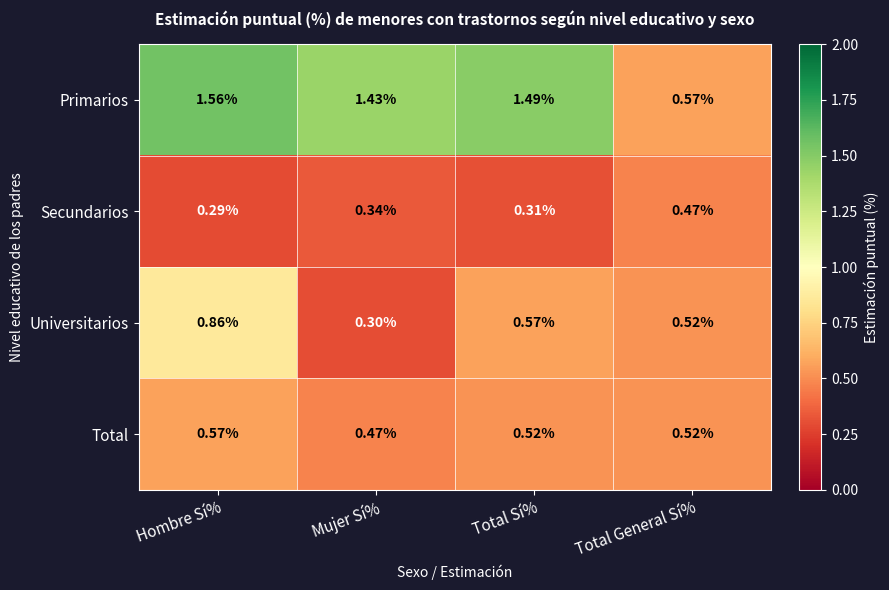

List the series in order of their peak value, lowest first.

Secundarios, Total, Universitarios, Primarios